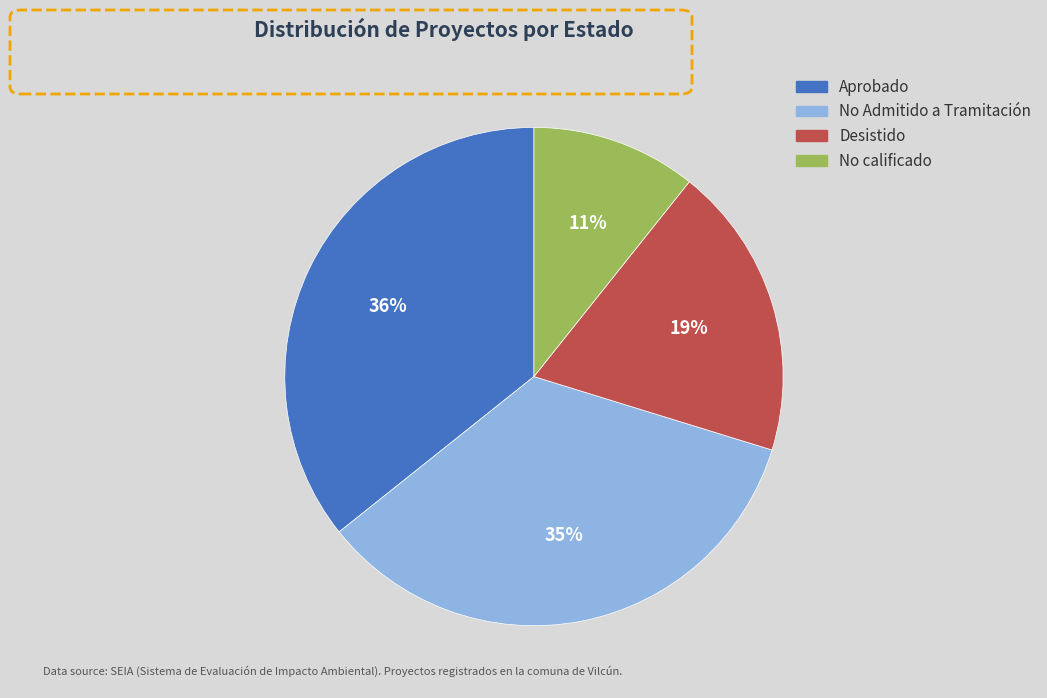

Is there a majority slice in this chart?

No